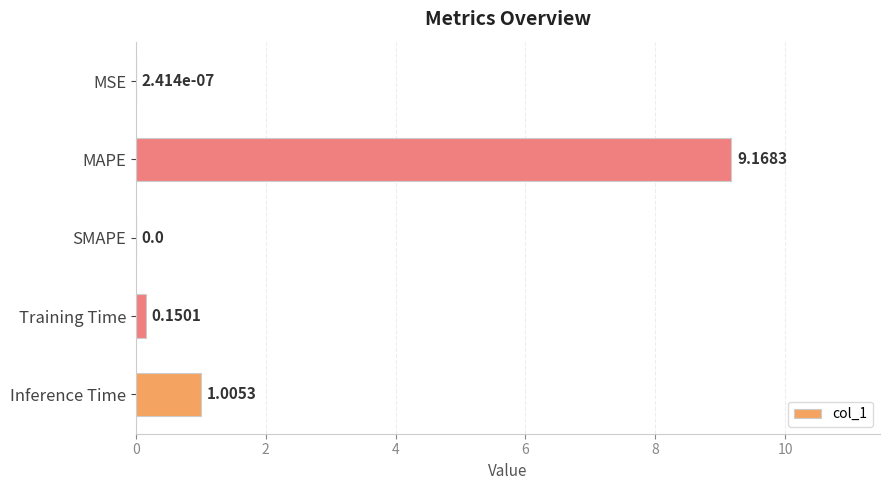

At which label is the value closest to 4?

Inference Time